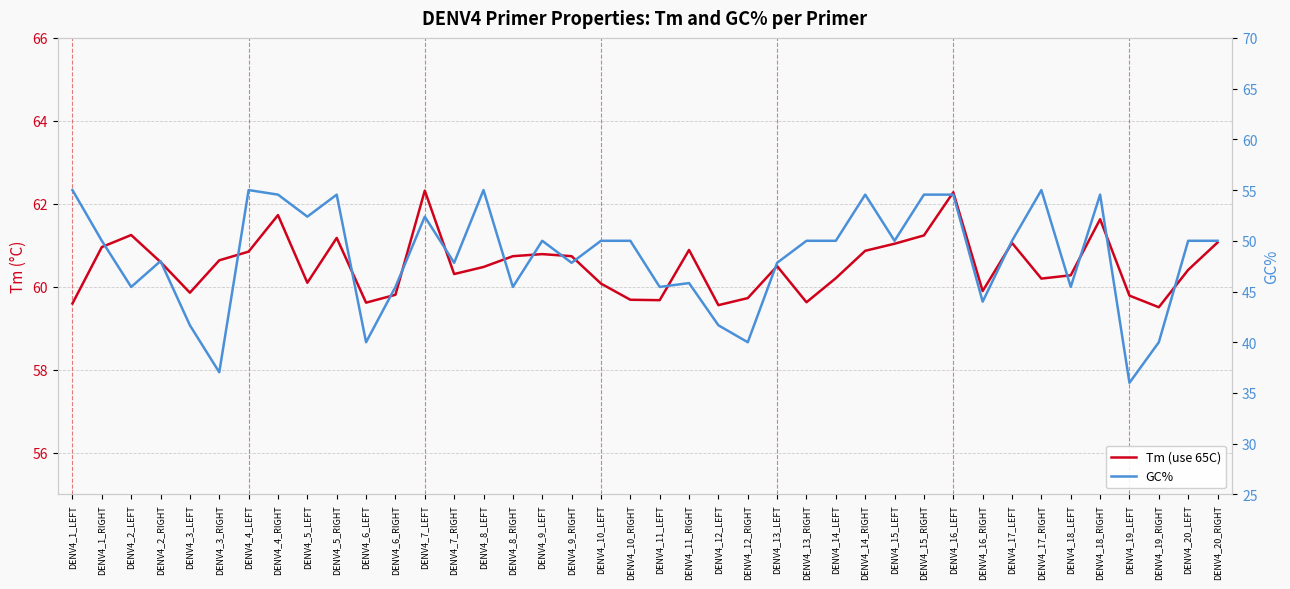

True or false: Tm (use 65C) and GC% intersect in this chart.

False